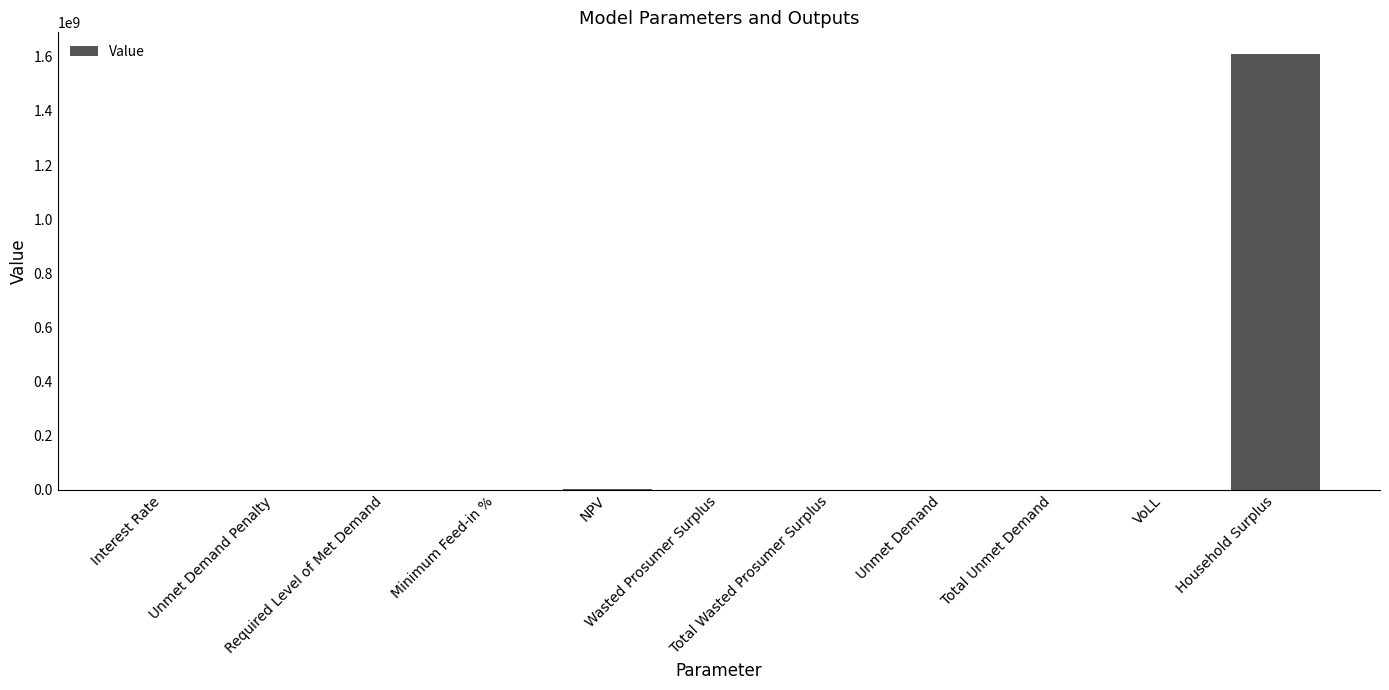

What is the sum of all values?

1611217474.7